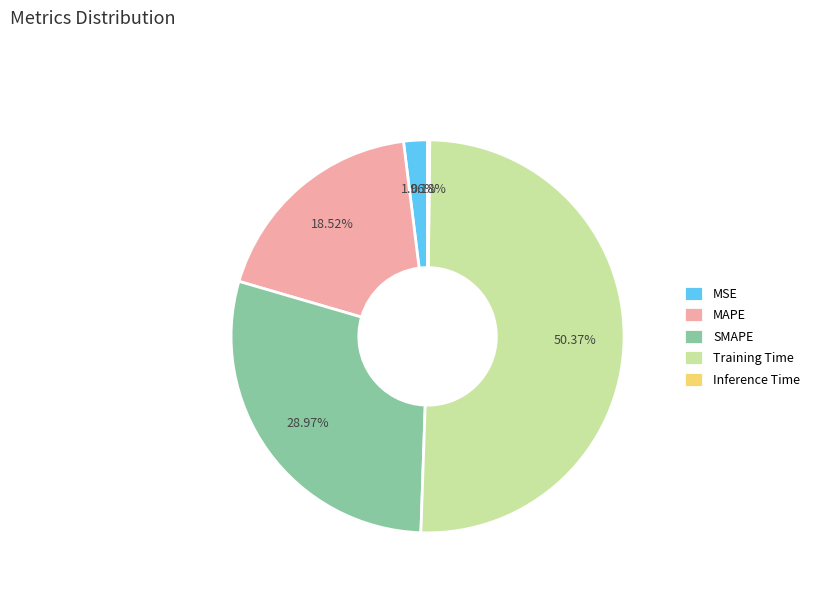

Approximately how many times larger is the value at MAPE compared to SMAPE?

0.6